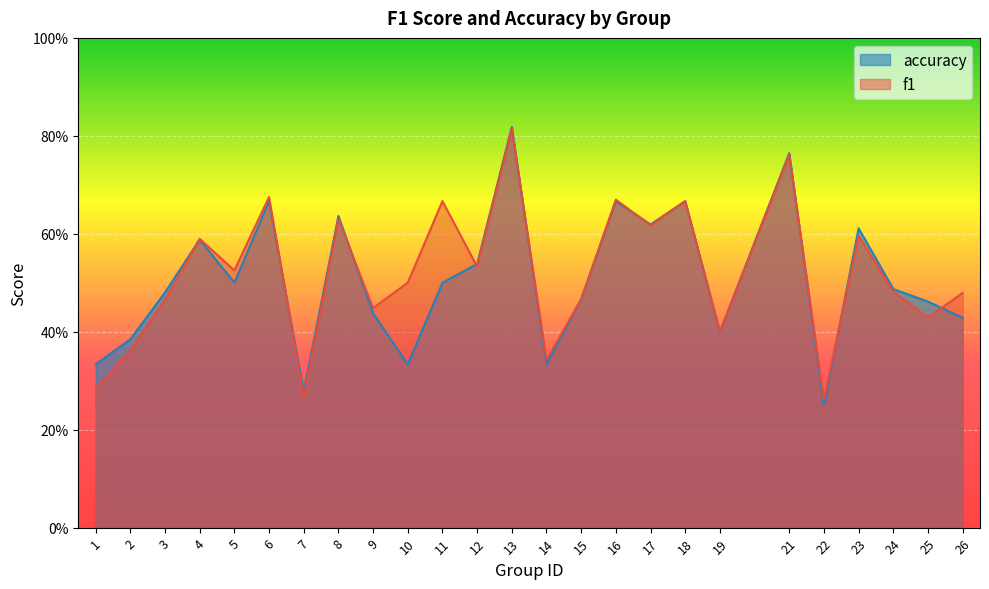

Which series has the widest spread of values?

accuracy